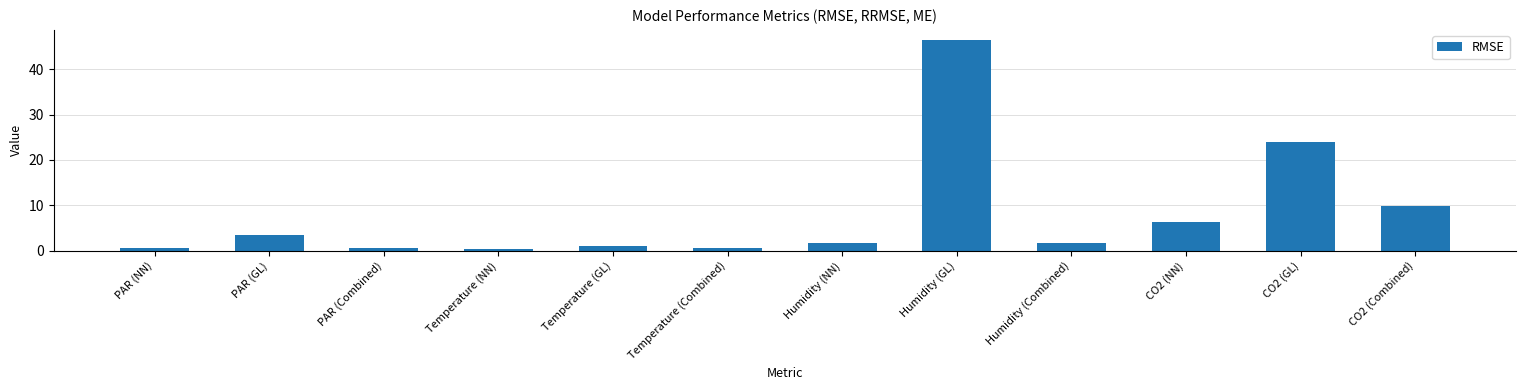

What is the greatest value displayed?

46.3